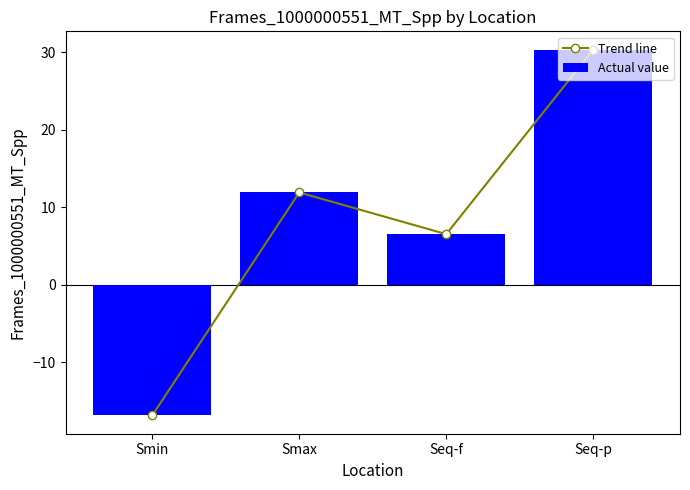

Which category has the lowest value across all series?

Smin